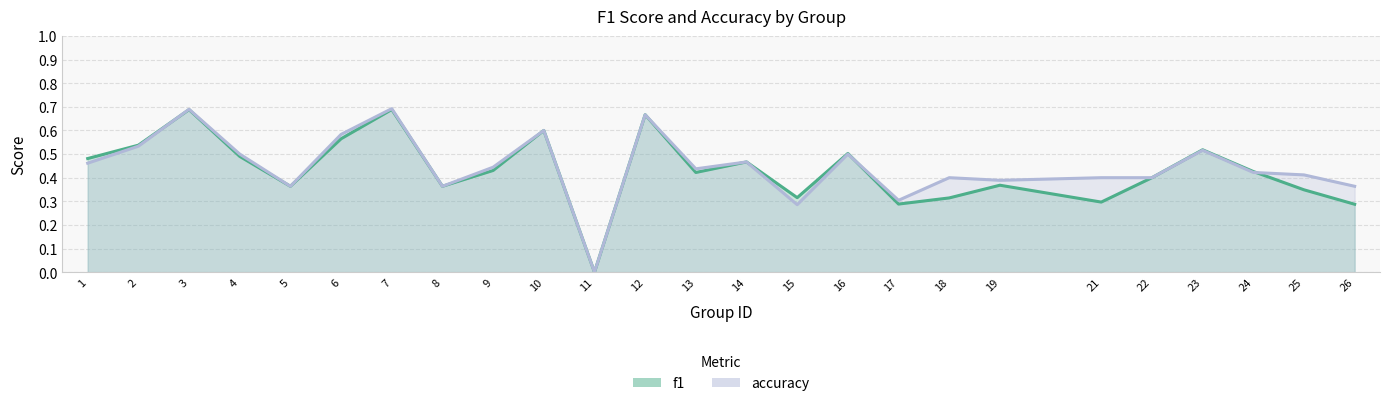

The value of accuracy at 3 is 0.7. True or false?

True